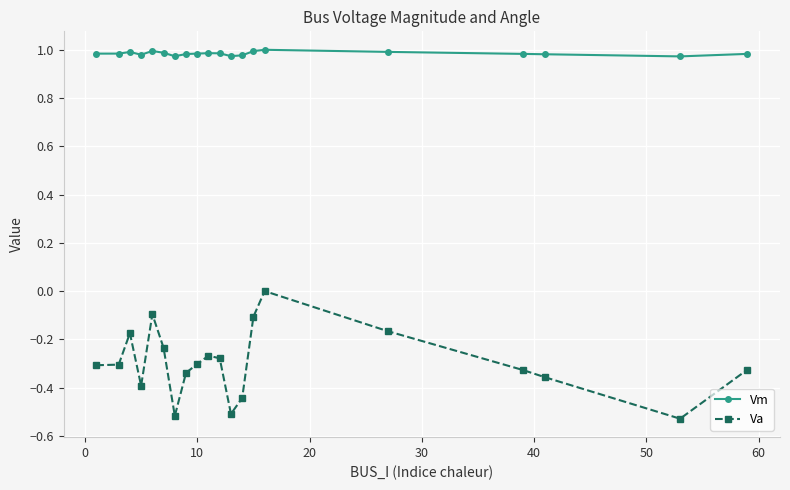

Rank the series by their maximum value, from lowest to highest.

Va, Vm